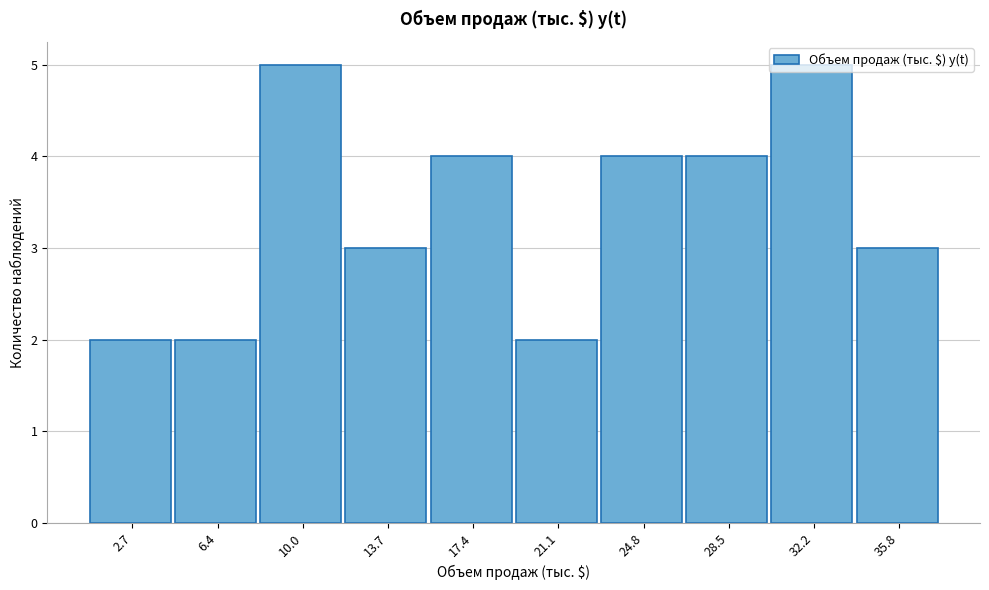

What is the label of the 8th bar from the left?

28.5